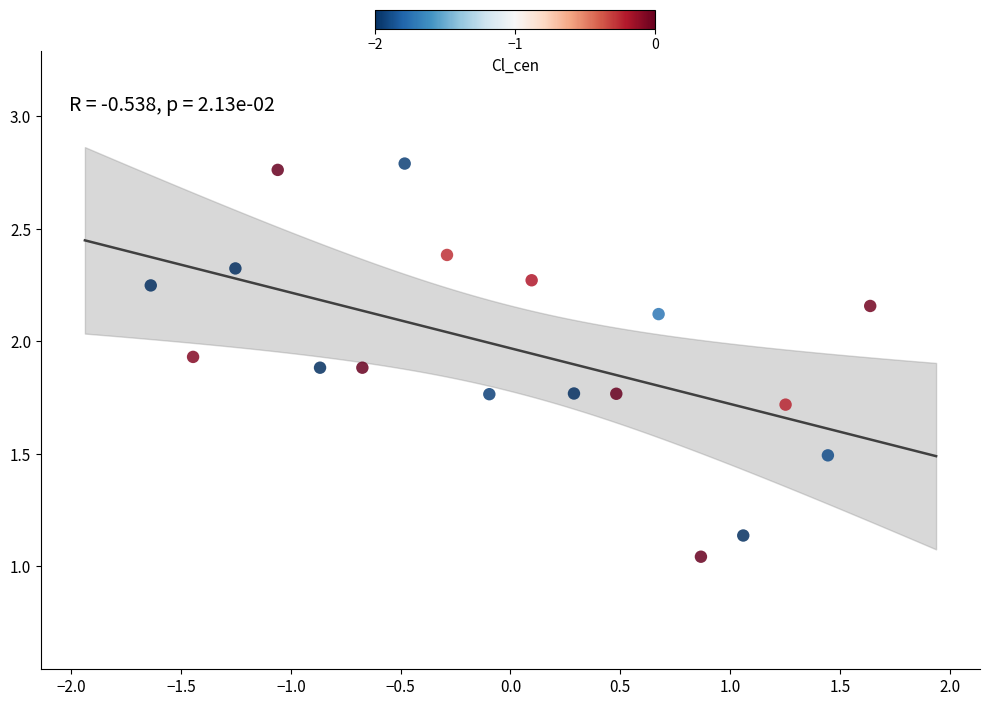

What is the range of X values (max minus min)?

3.3